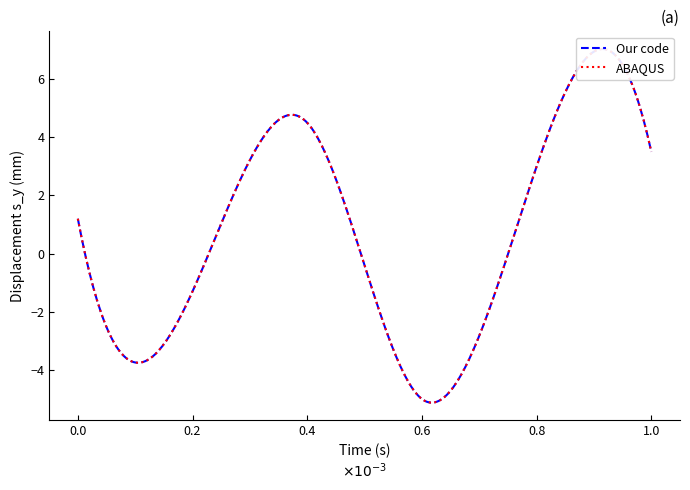

How many values in ABAQUS are above zero?

4